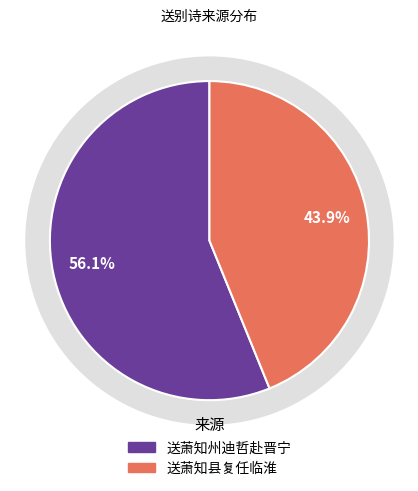

What percentage is the 送萧知县复任临淮 slice, to the nearest percent?

44%